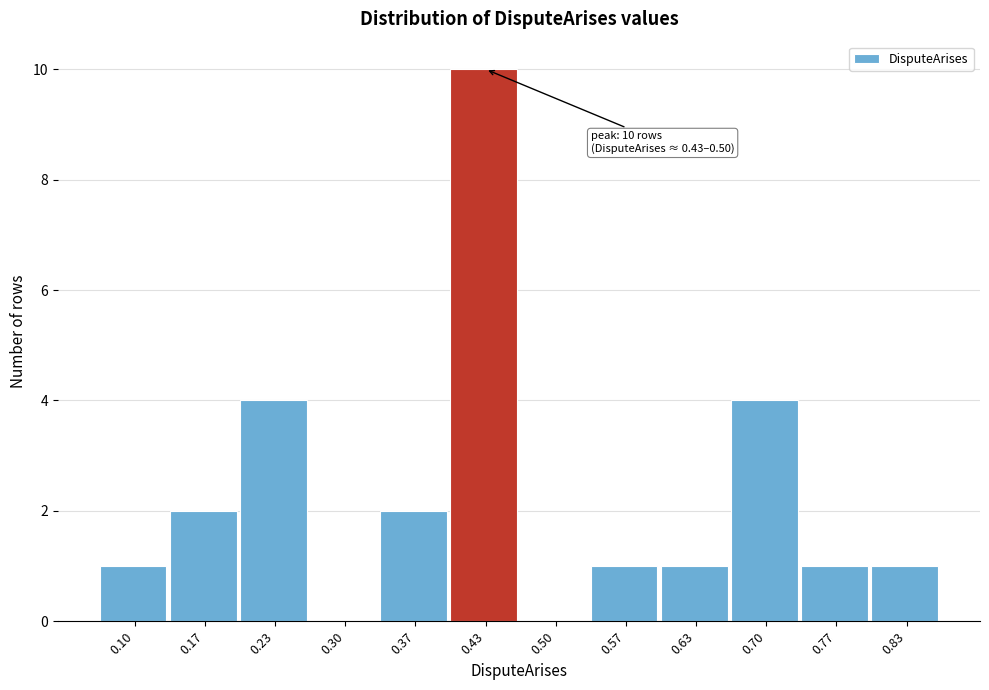

Reading left to right, what are all the values shown in this chart?

0.10=1	0.17=2	0.23=4	0.30=0	0.37=2	0.43=10	0.50=0	0.57=1	0.63=1	0.70=4	0.77=1	0.83=1